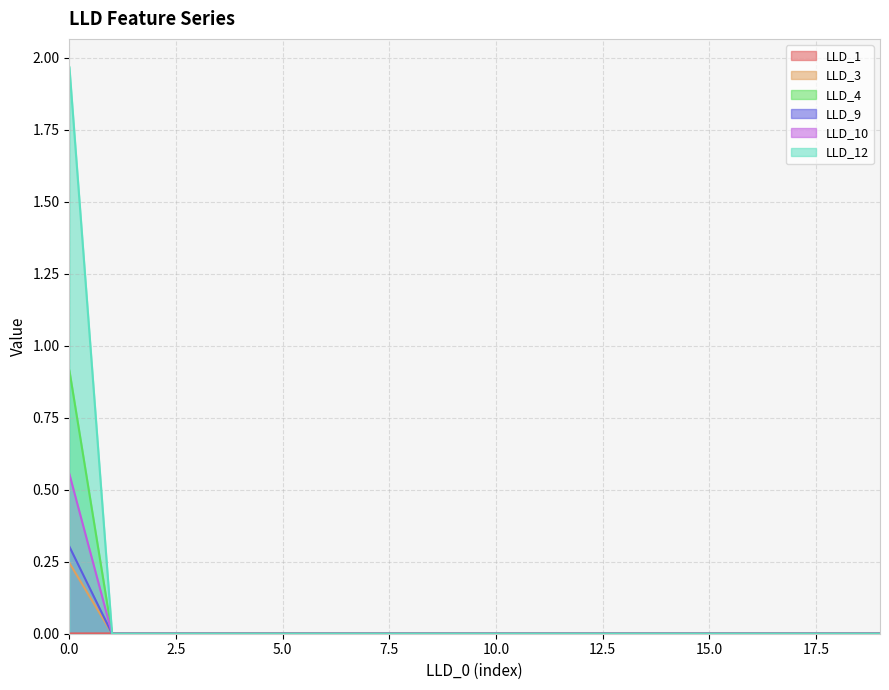

The LLD_4 series shows 0.0 at 11. True or false?

True